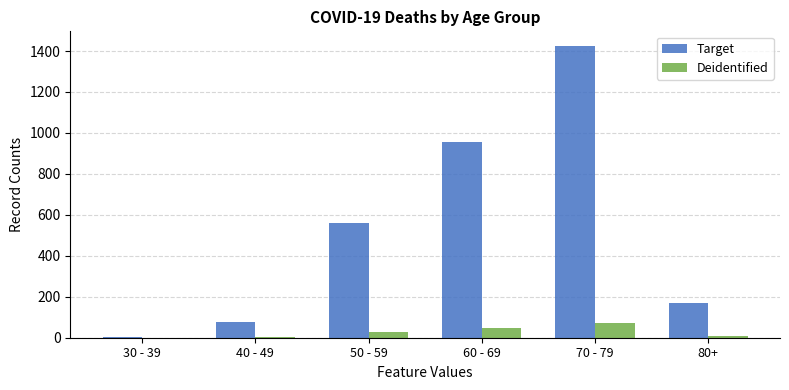

Which series has the largest total across all categories?

Target